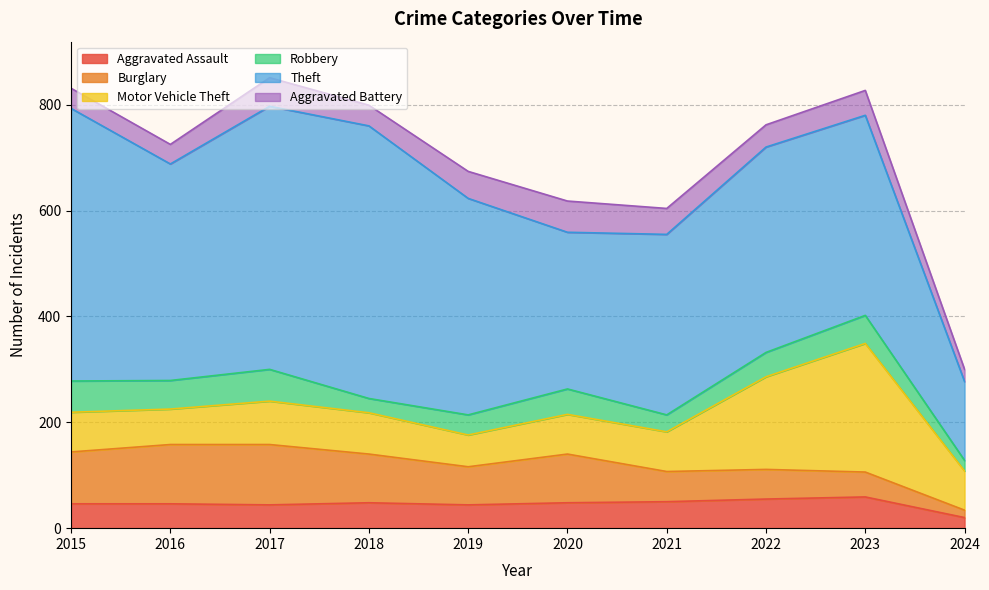

What is the difference between the second highest and minimum values in the Aggravated Battery series?

31